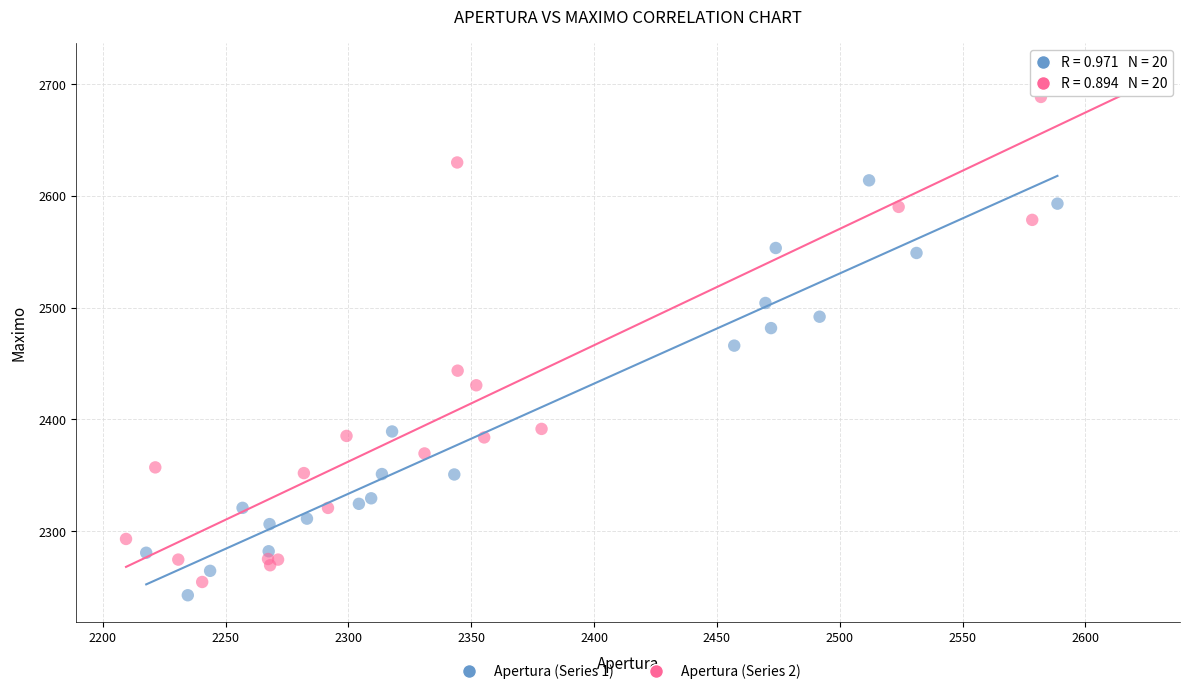

Which series reaches the maximum Y coordinate?

Apertura (Series 2)